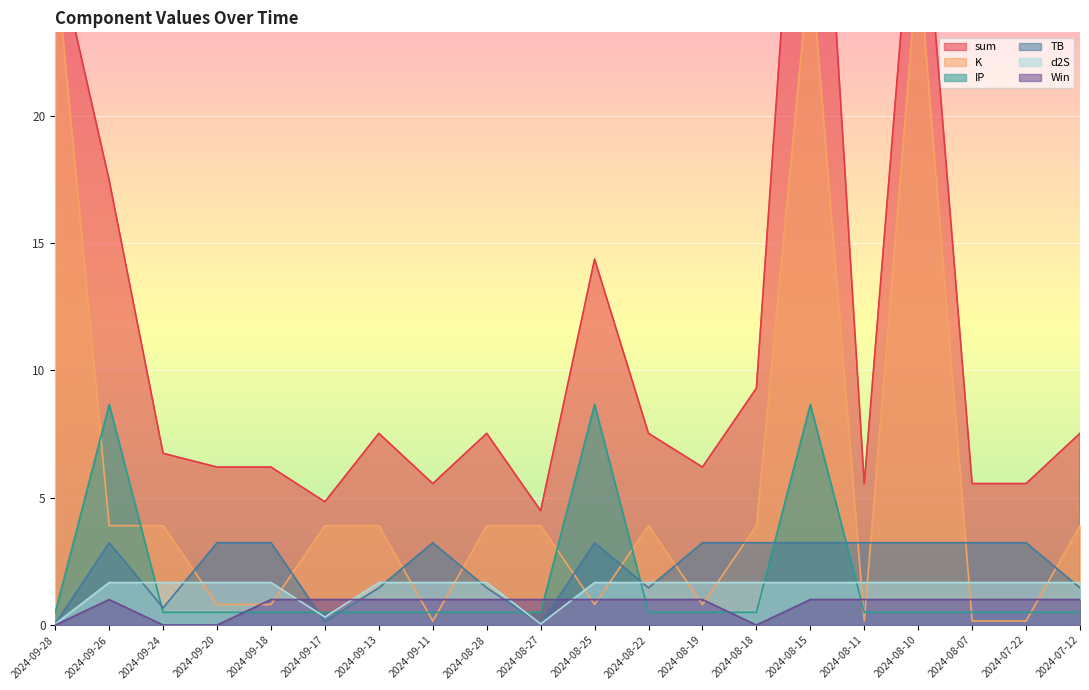

What is the difference between the highest and lowest values at 2024-09-24?

6.7